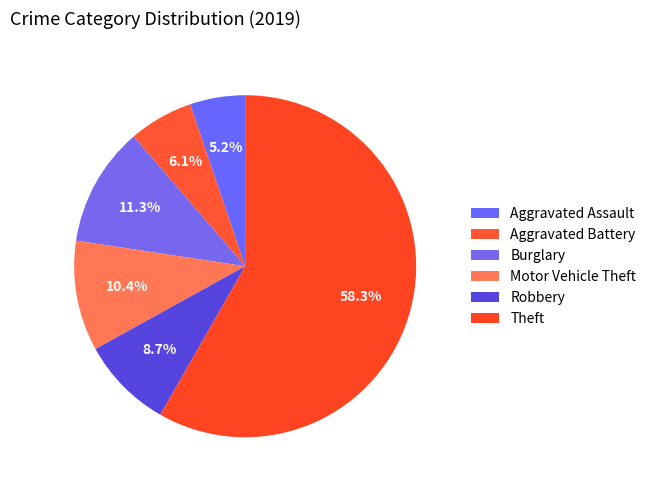

Is it true that Robbery is 14% of the pie?

False